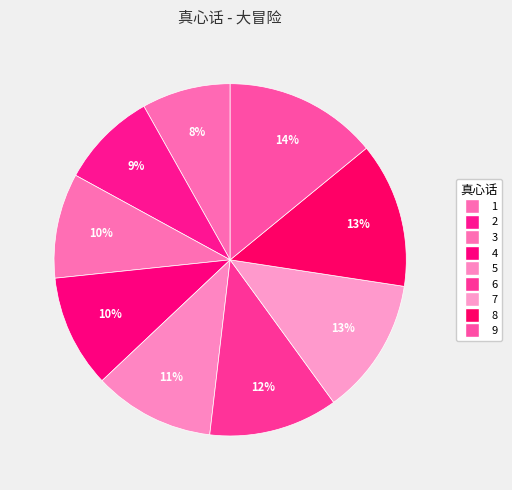

What percentage do 1 and 5 together represent?

19.3%